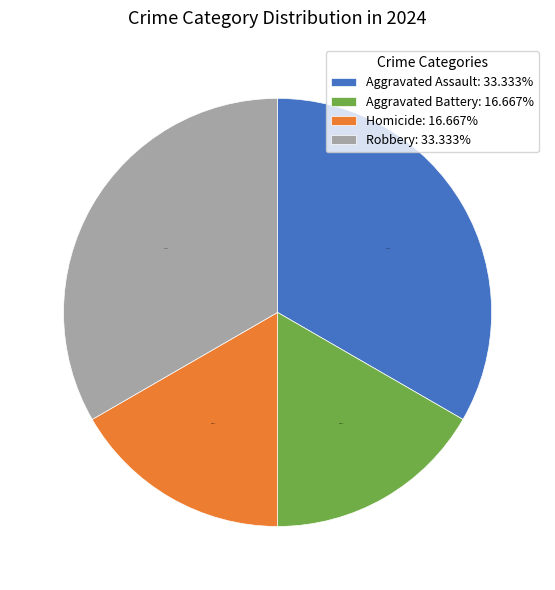

To the nearest percent, what is the difference between the largest and smallest slice percentages?

17%